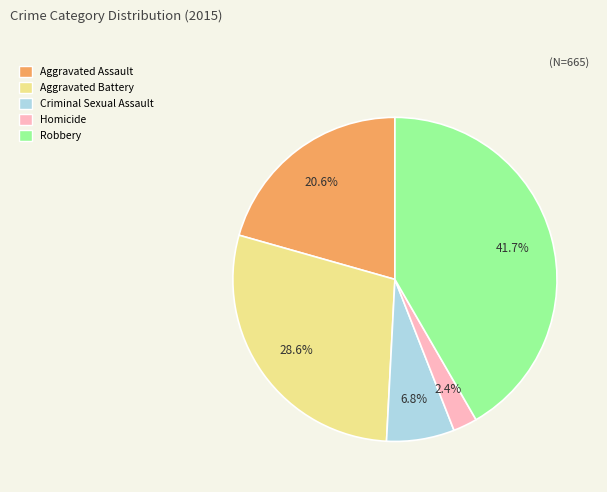

Which slice is the smallest?

Homicide